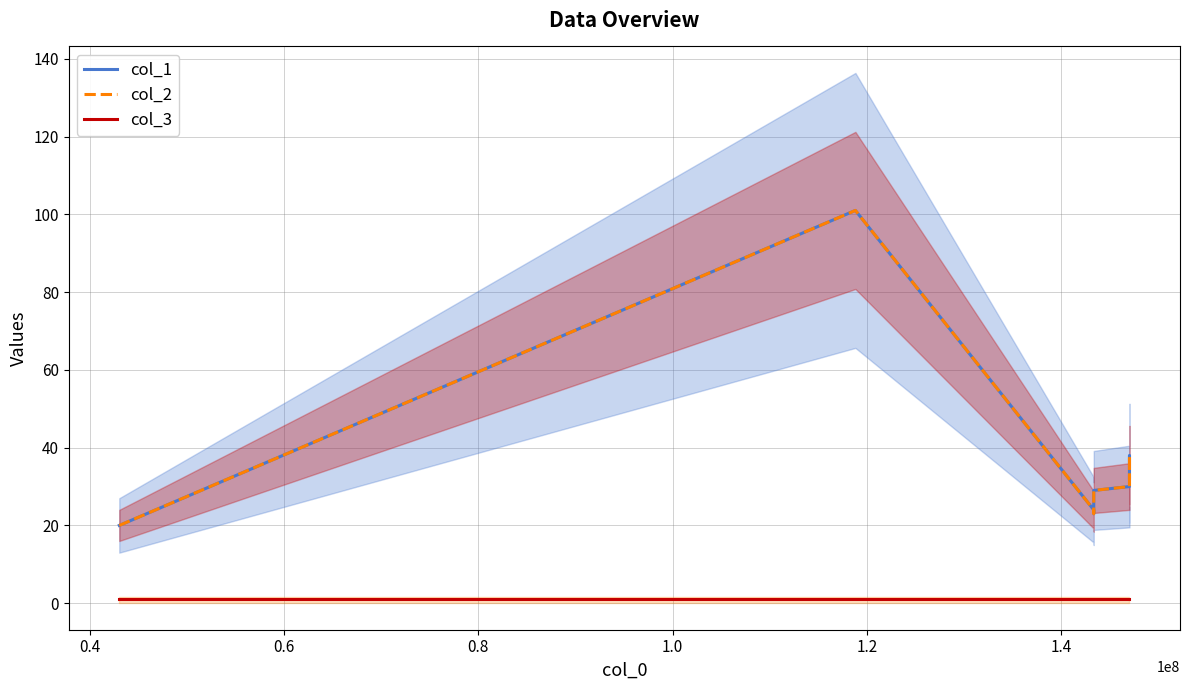

What is the label of the 6th point from the left?

1.2